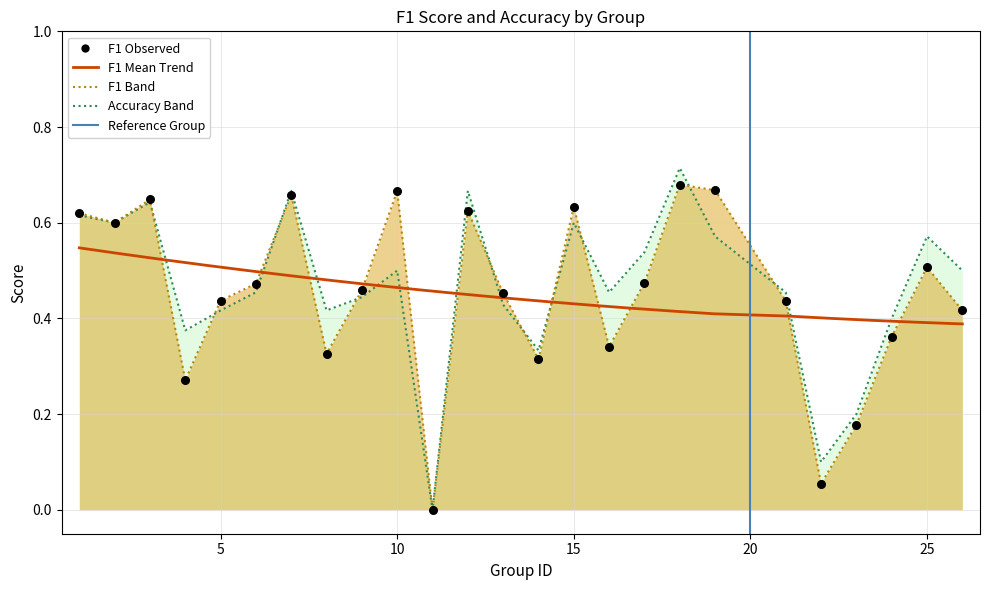

Which series reaches the minimum Y coordinate?

f1